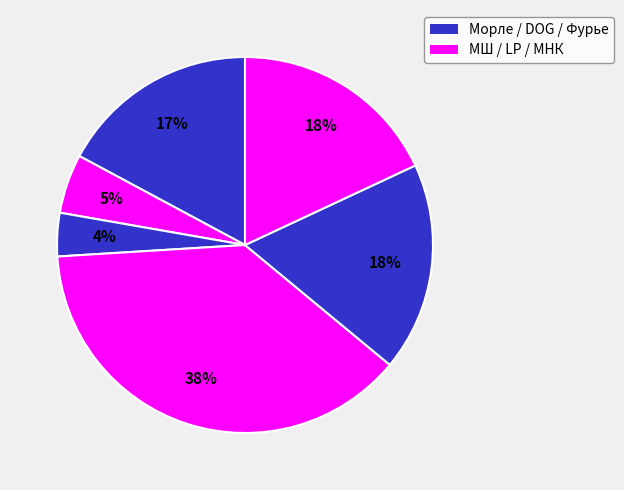

Count the number of slices in the pie.

6